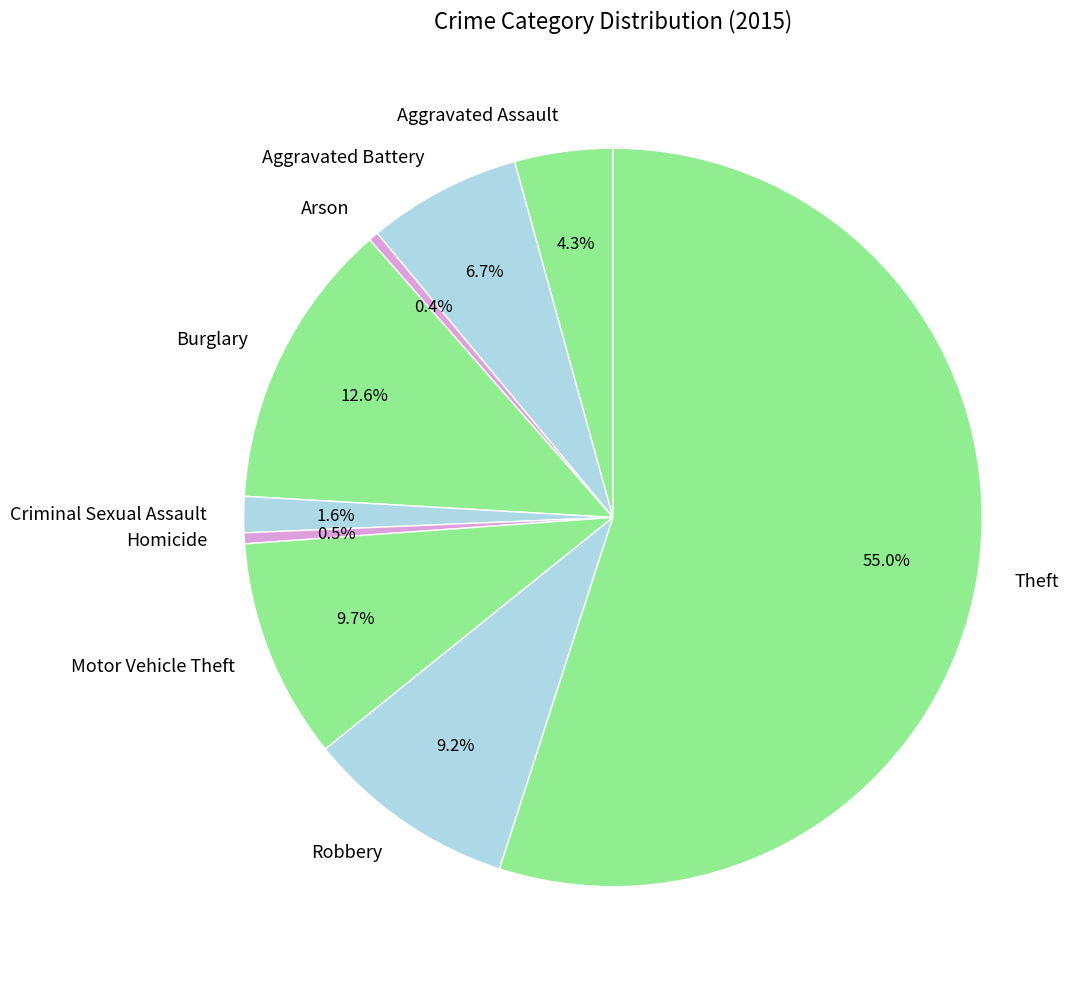

What is the majority slice?

Theft